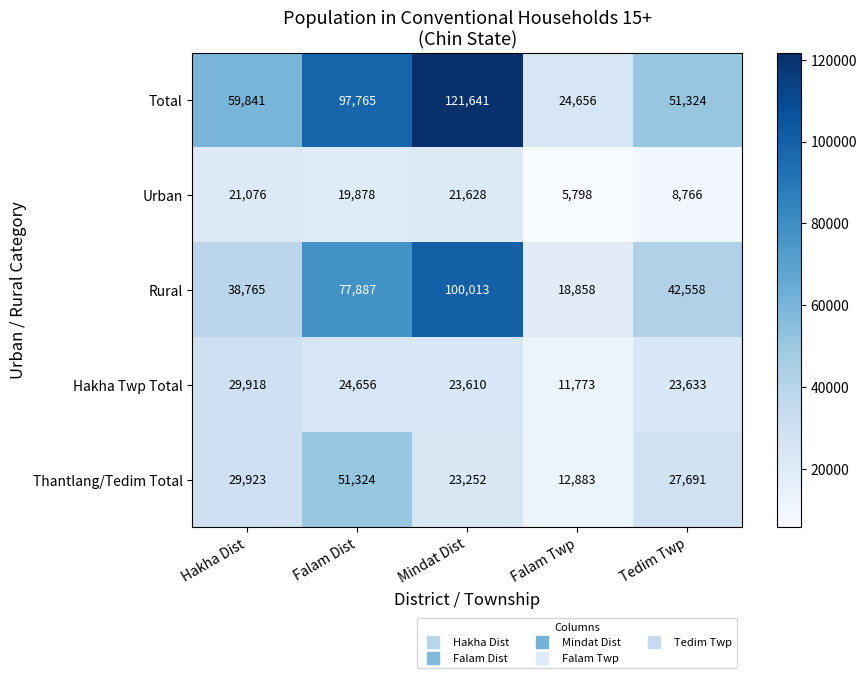

What is the difference between the Rural values at Tedim Twp and Falam Twp?

23700